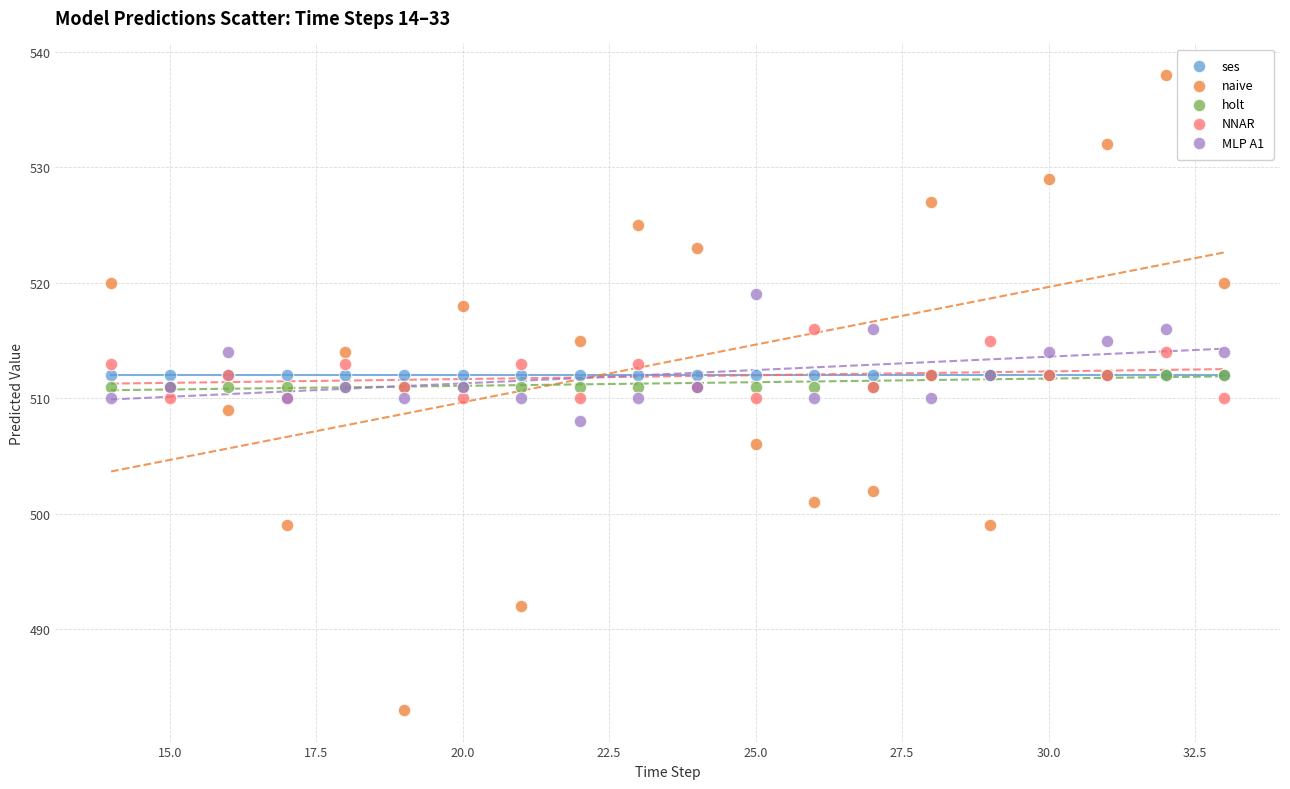

Which series reaches the minimum Y coordinate?

naive